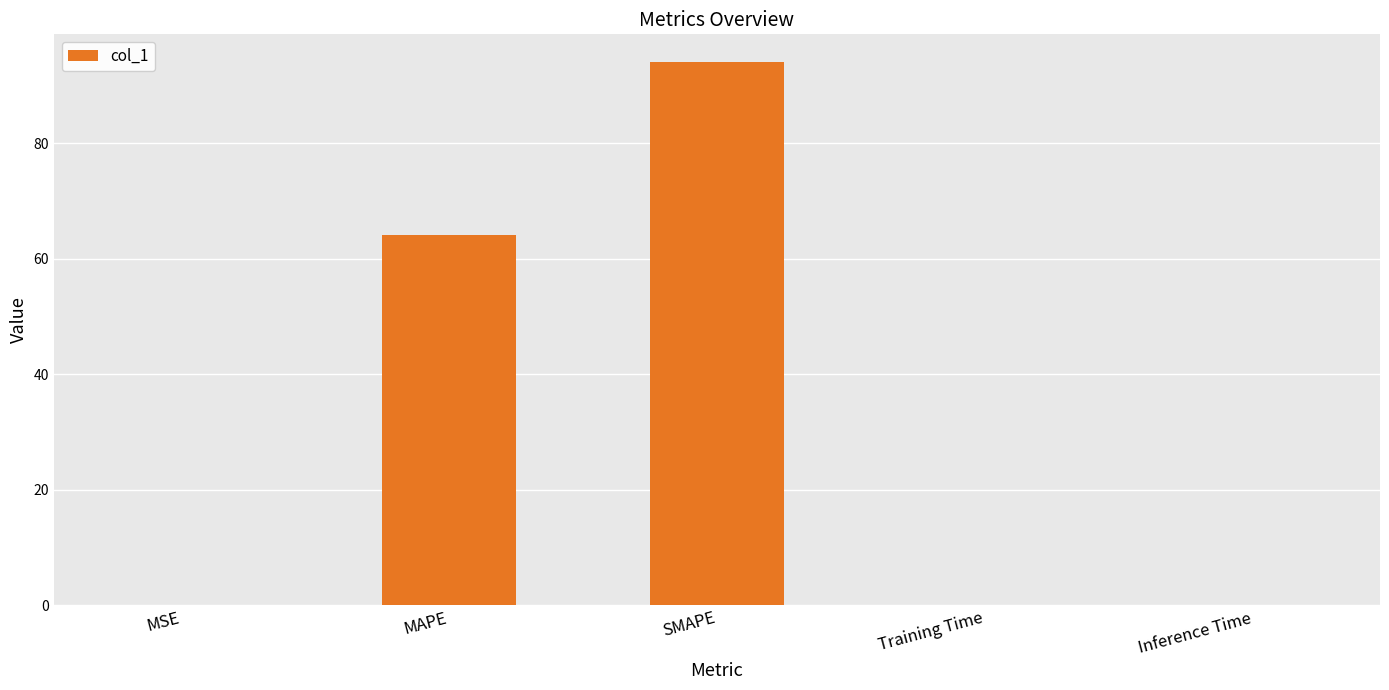

How many series are shown in this chart?

1